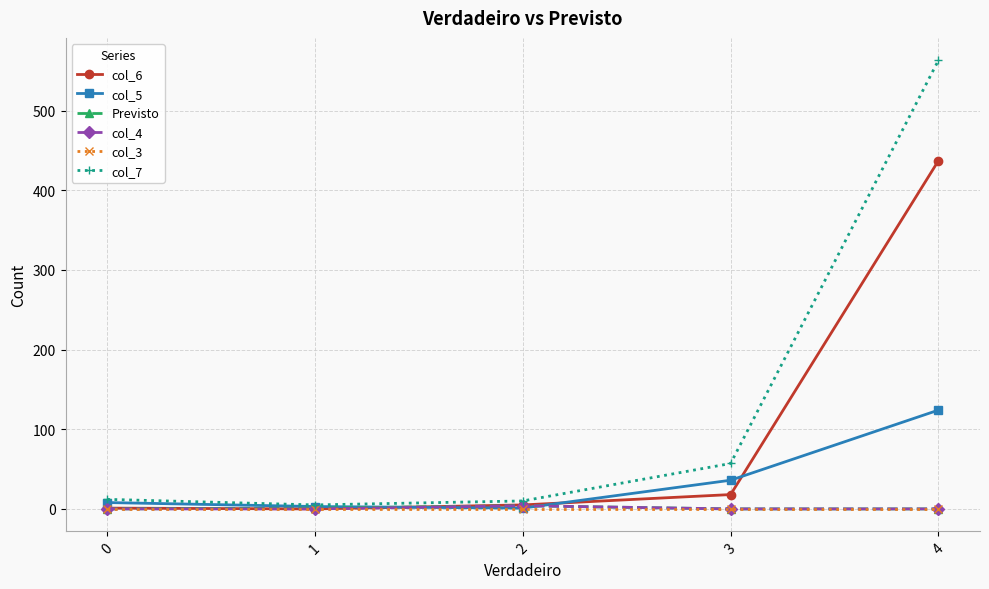

The value of col_7 at 3 is 19. True or false?

False